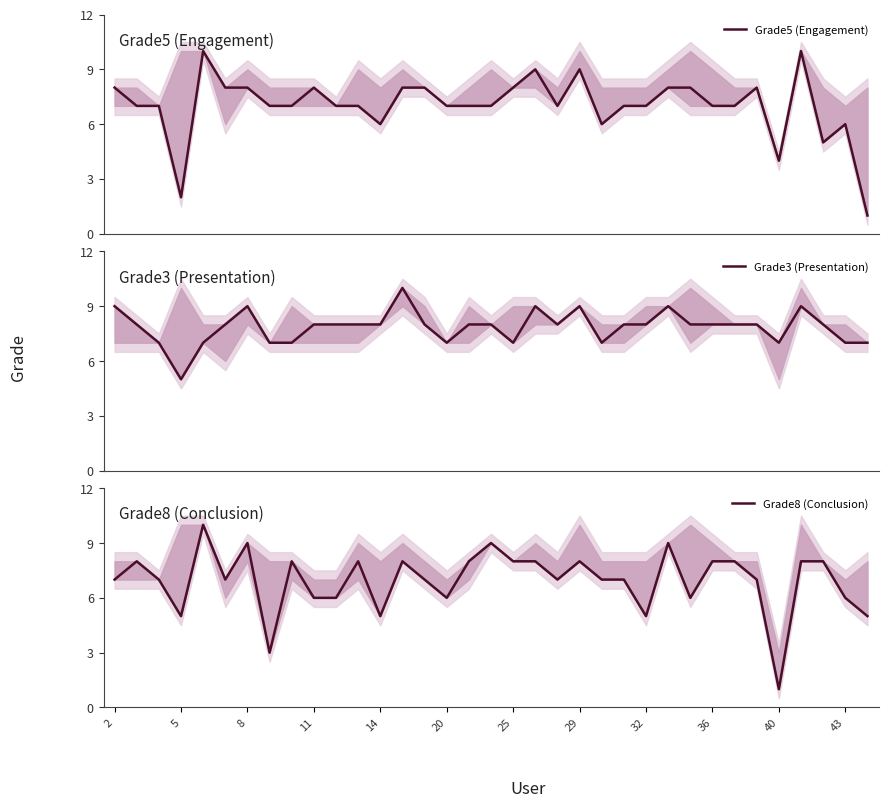

How many values in the Grade5 (Engagement) series are below 7?

7